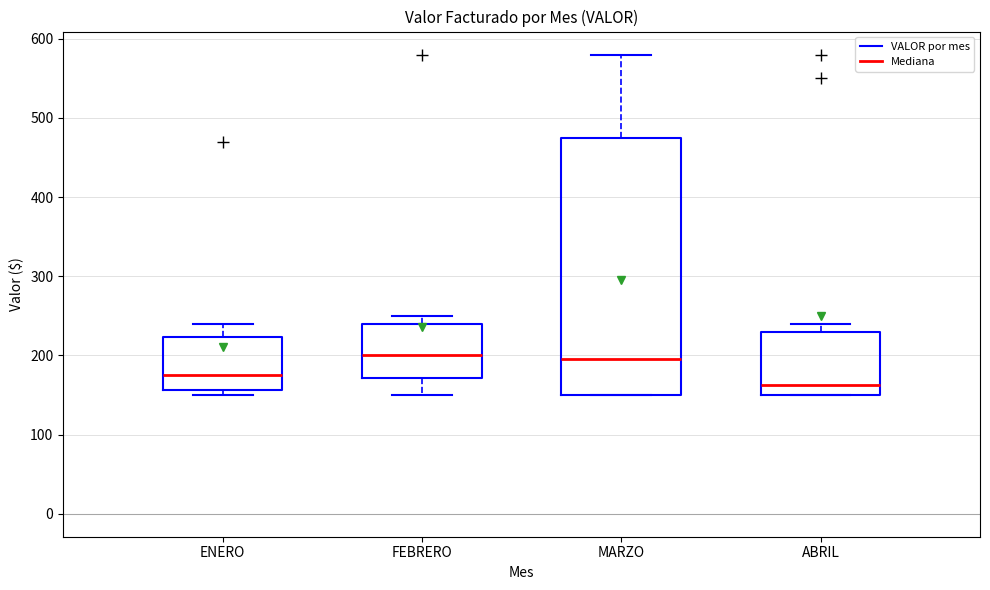

Reading left to right, transcribe this box plot: for each box, give where its median line is, the range the box spans, and where its two whiskers end, as read against the y-axis. The values are not printed on the chart, so give them approximately, as read against the axis.

ENERO: median 180, box 160 to 220, whiskers 150 to 240
FEBRERO: median 200, box 170 to 240, whiskers 150 to 250
MARZO: median 200, box 150 to 480, whiskers 150 to 580
ABRIL: median 160, box 150 to 230, whiskers 150 to 240